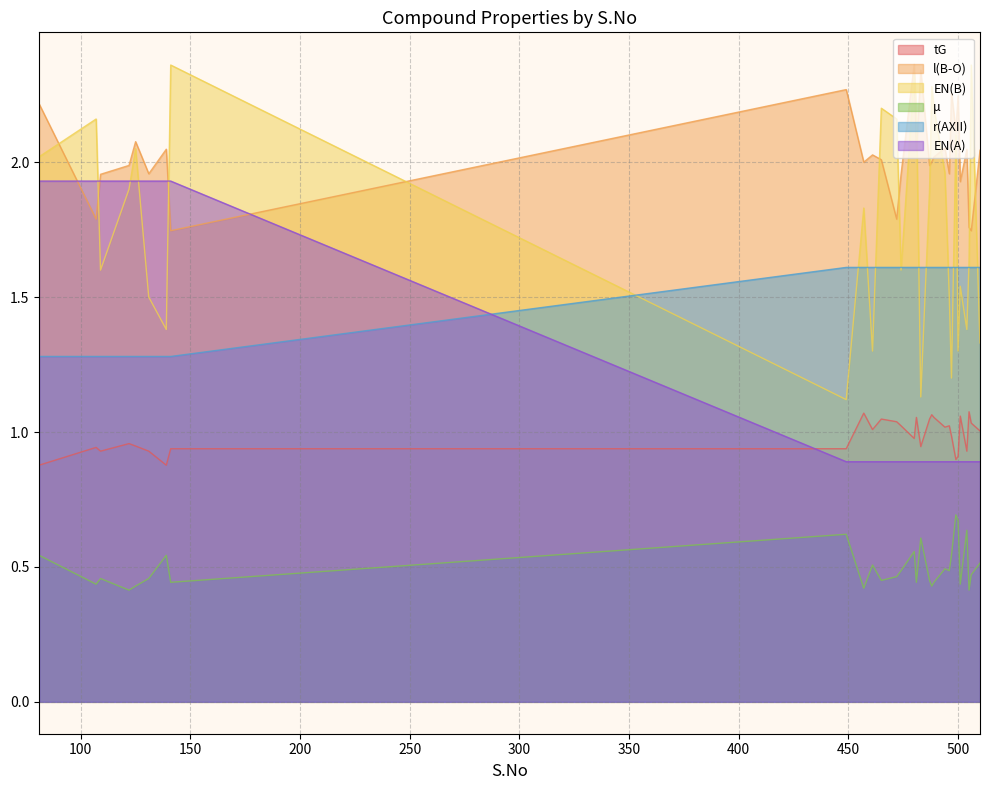

What is the greatest value displayed?

2.4